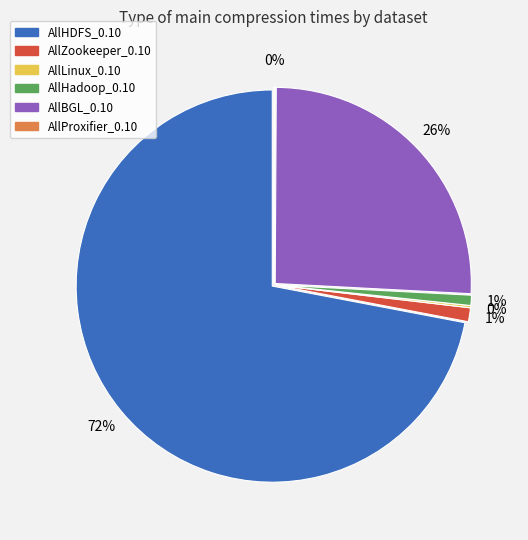

Does AllHDFS_0.10 represent more than half of the total?

Yes